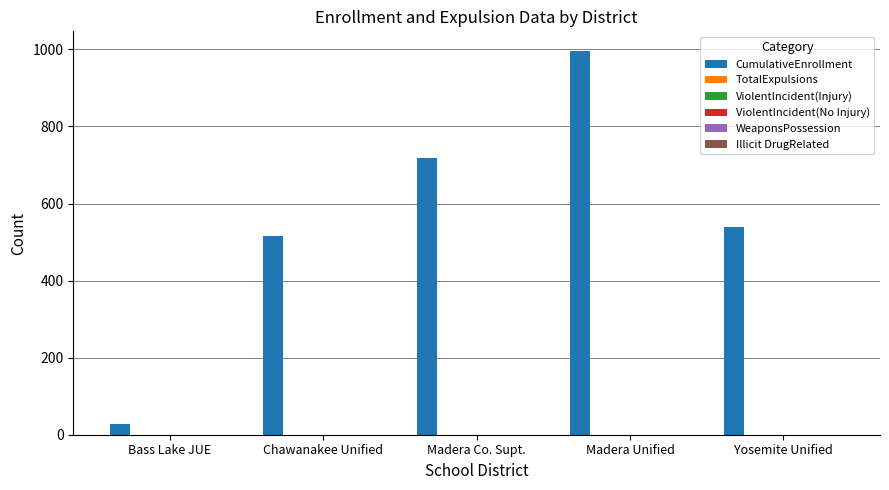

What is the value of the 4th bar from the left?

997